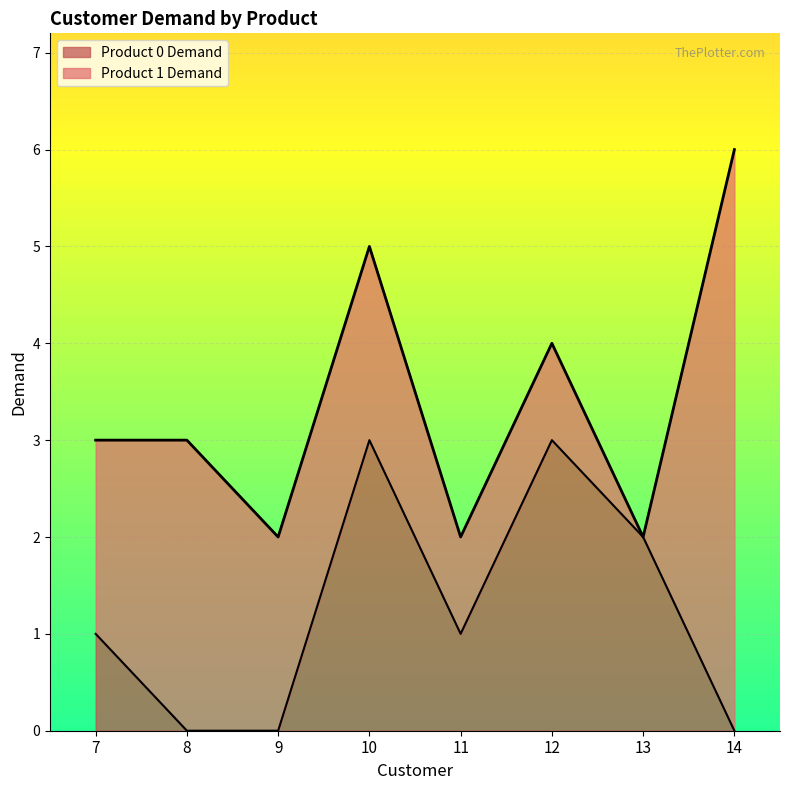

Reading left to right, what are all the values shown in this chart?

7=1	8=0	9=0	10=3	11=1	12=3	13=2	14=0